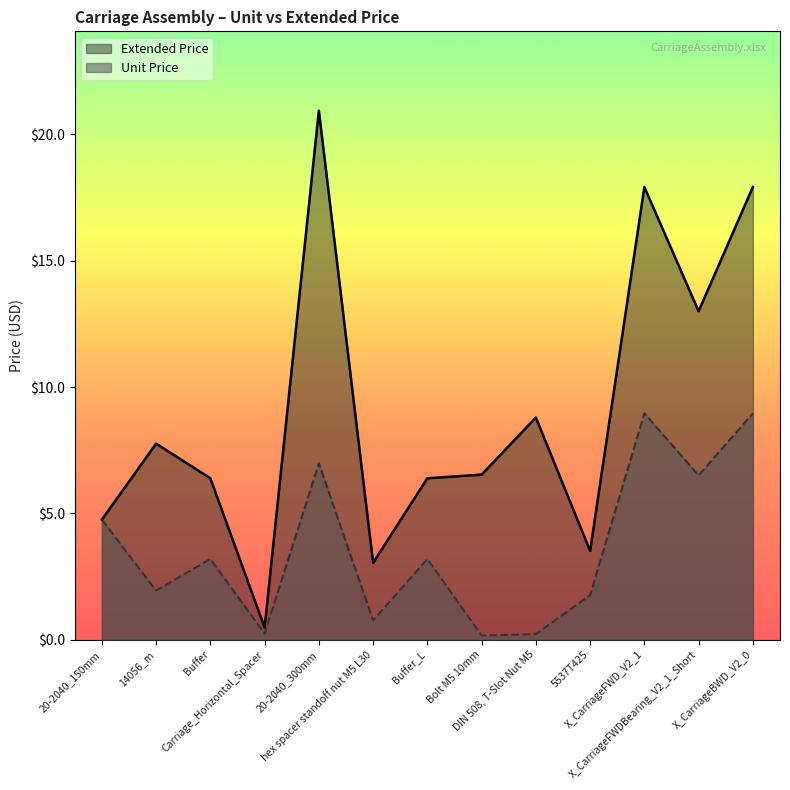

List the labels in order of Unit Price value, smallest first.

Bolt M5 10mm, DIN 508, T-Slot Nut M5, Carriage_Horizontal_Spacer, hex spacer standoff nut M5 L30, 5537T425, 14056_m, Buffer, Buffer_L, 20-2040_150mm, X_CarriageFWDBearing_V2_1_Short, 20-2040_300mm, X_CarriageFWD_V2_1, X_CarriageBWD_V2_0